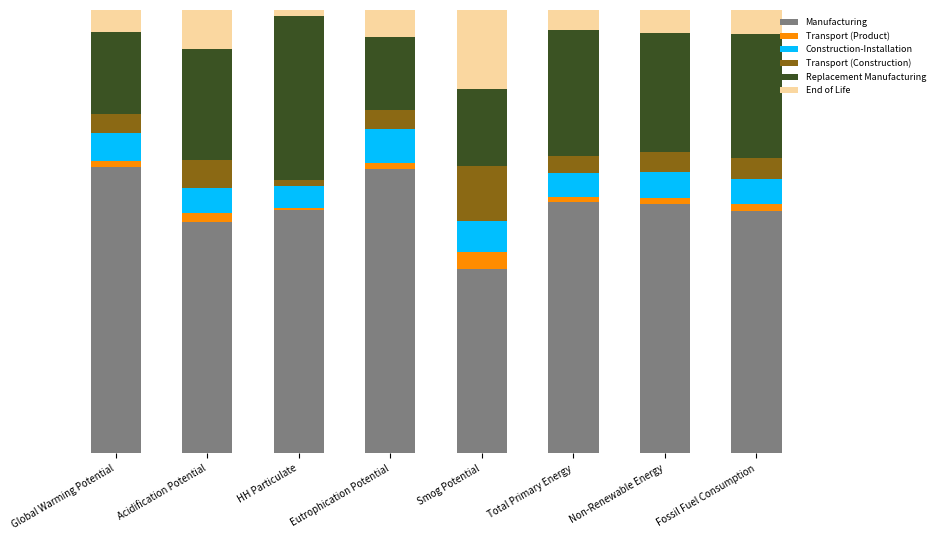

At which label is End of Life closest to 0?

HH Particulate